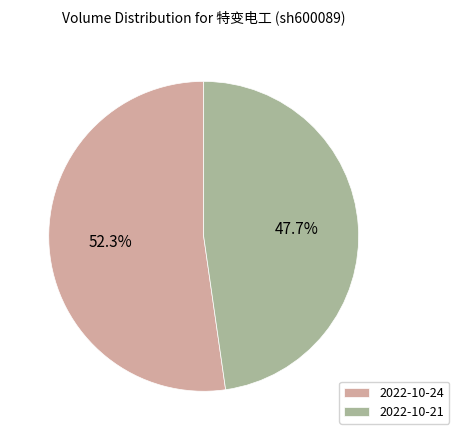

What is the ratio of the value at 2022-10-21 to the value at 2022-10-24?

0.9